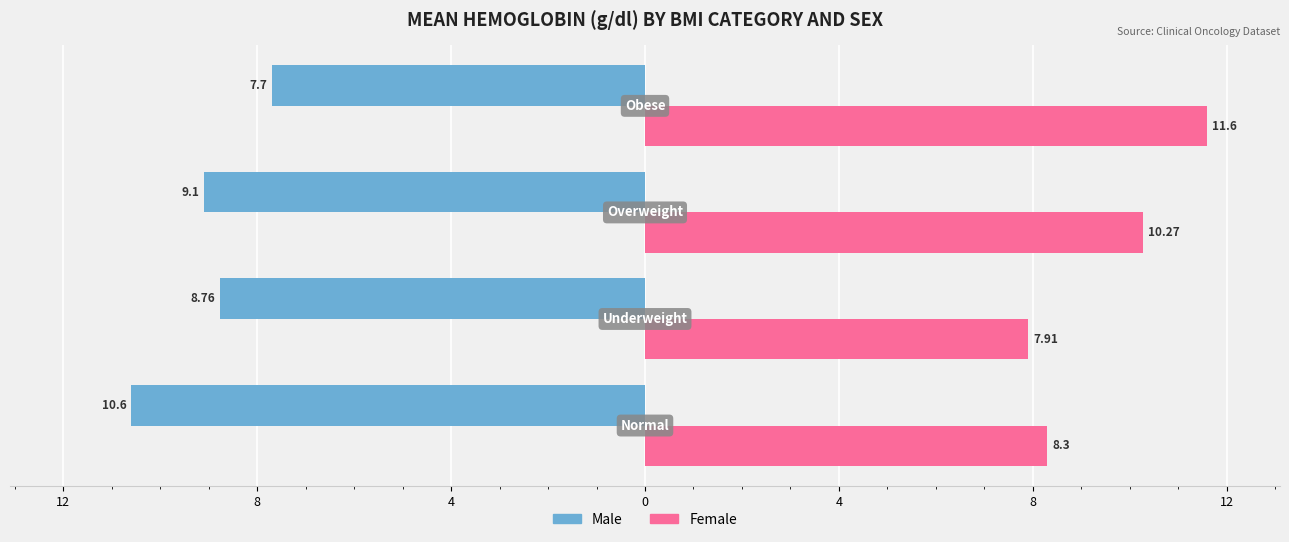

What are all the series names shown in the legend?

Male, Female